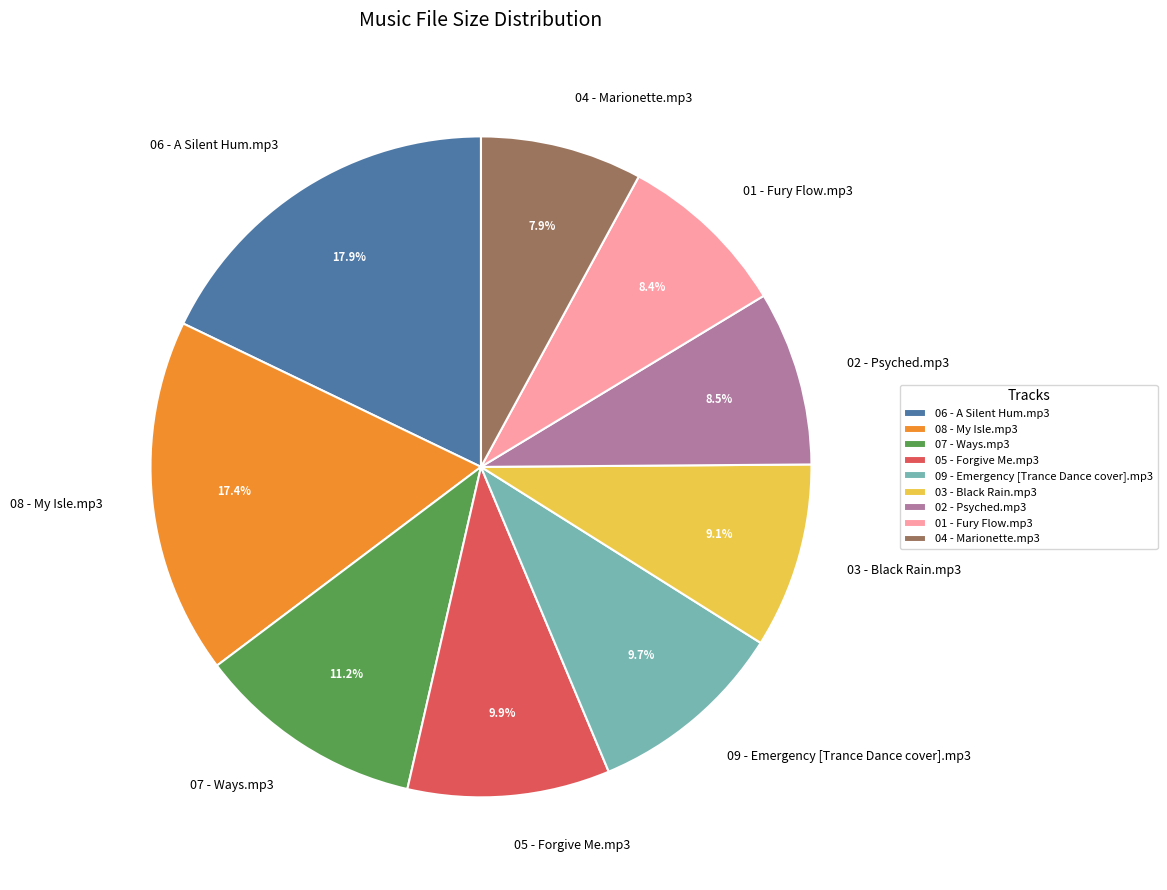

How many slices are in this pie chart?

9